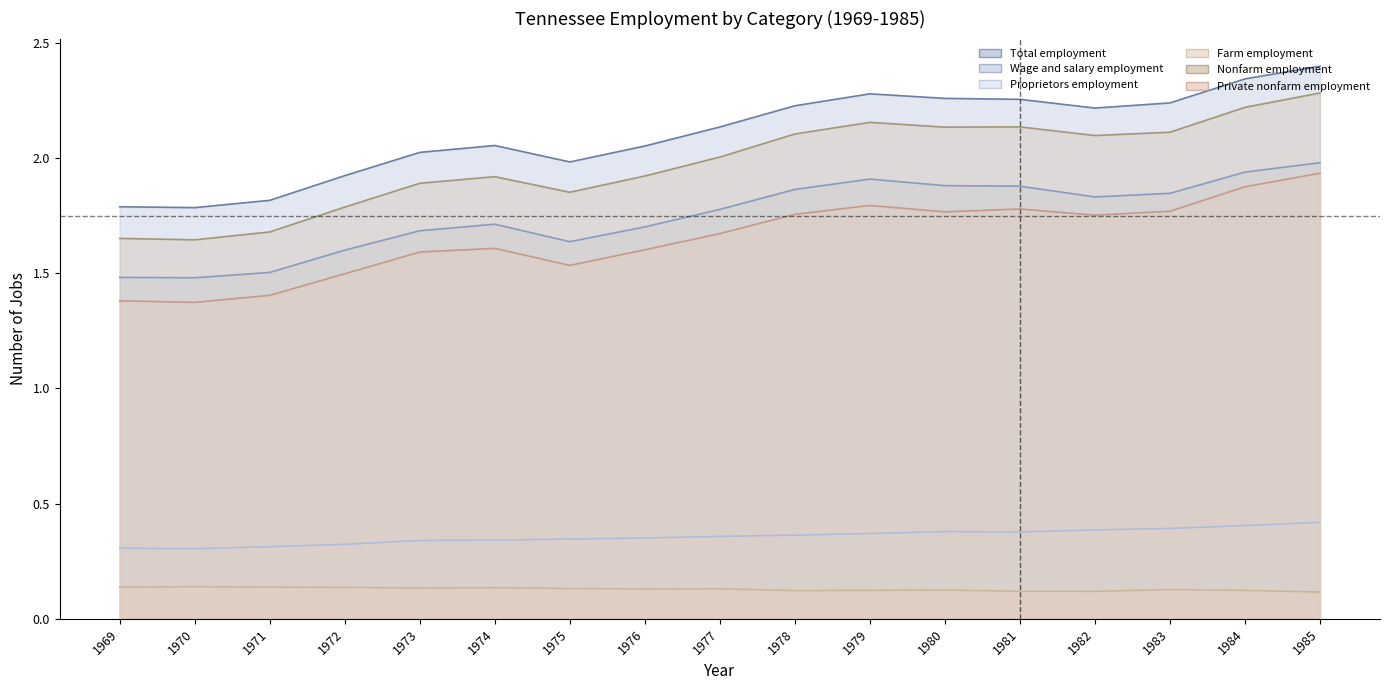

Which series changed the most between 1971 and 1978?

Nonfarm employment